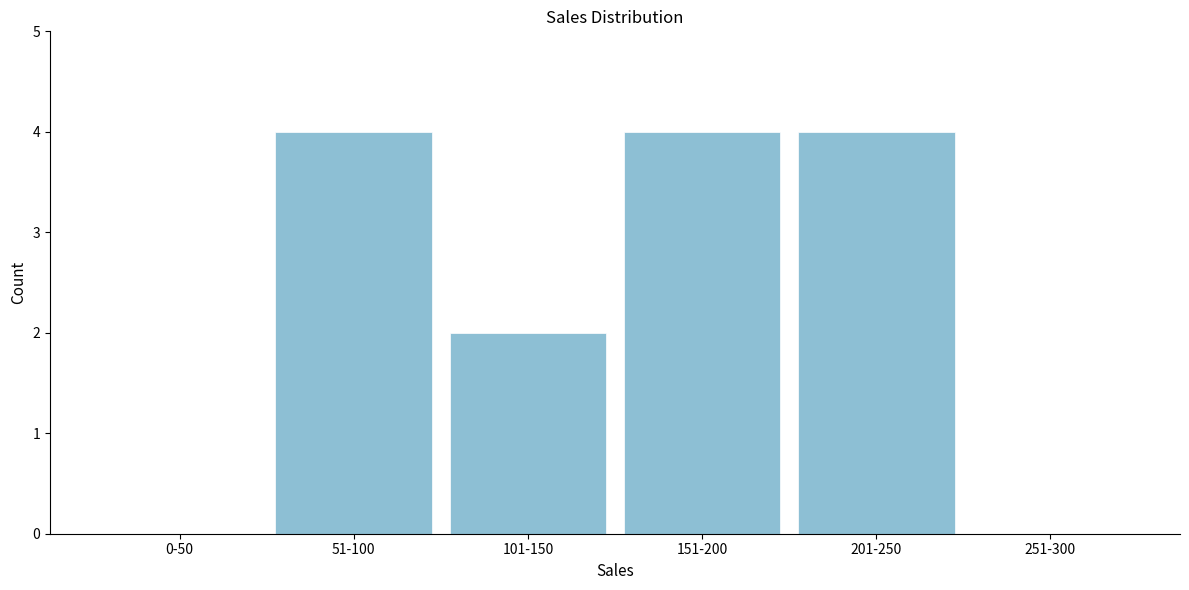

Reading left to right, list all the values displayed in this chart.

0-50=0	51-100=4	101-150=2	151-200=4	201-250=4	251-300=0